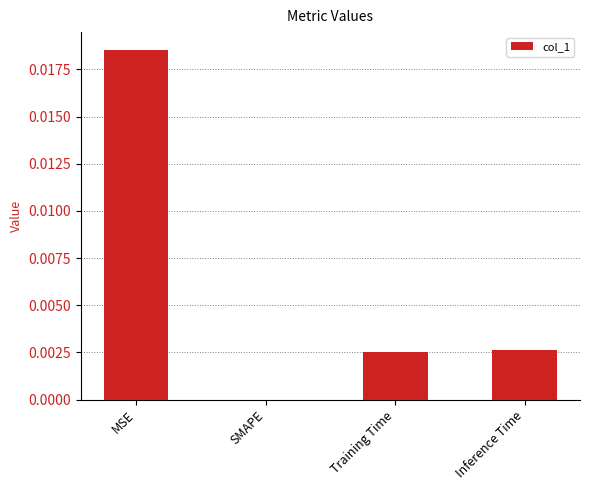

Which label corresponds to the largest value in the chart?

MSE